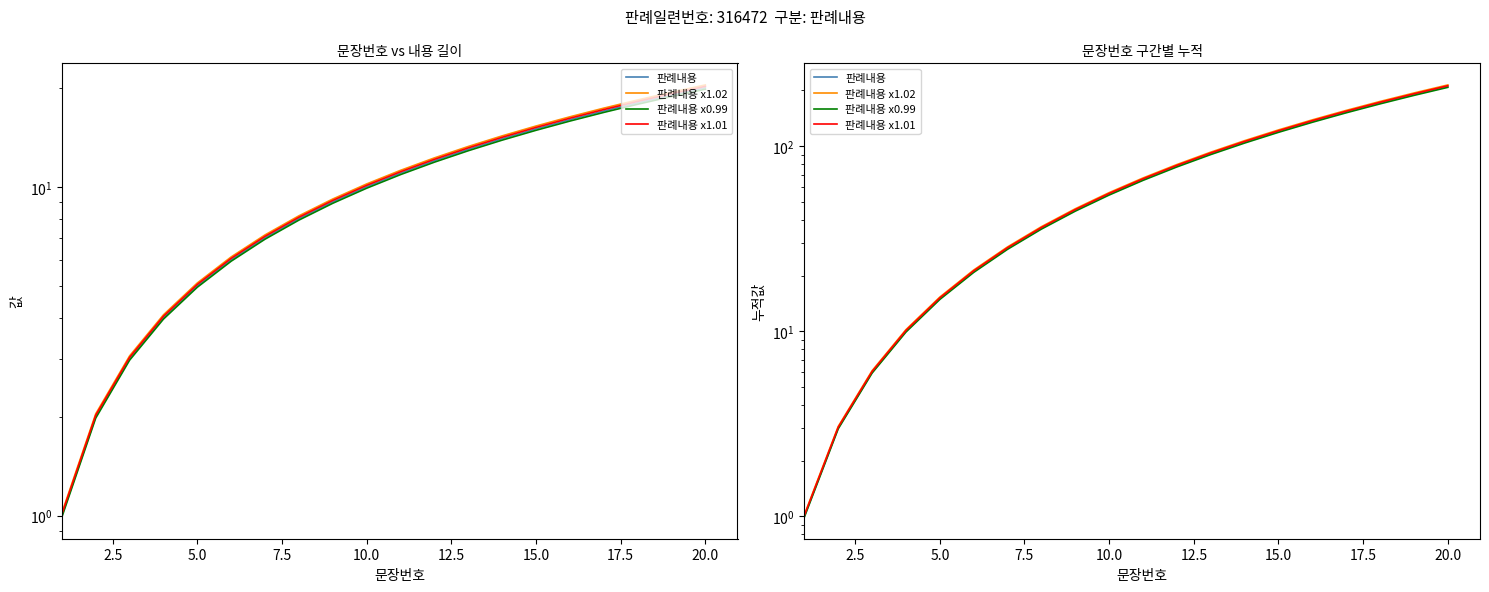

Is it true that 판례내용 x1.02 equals 121.5 at 11?

False